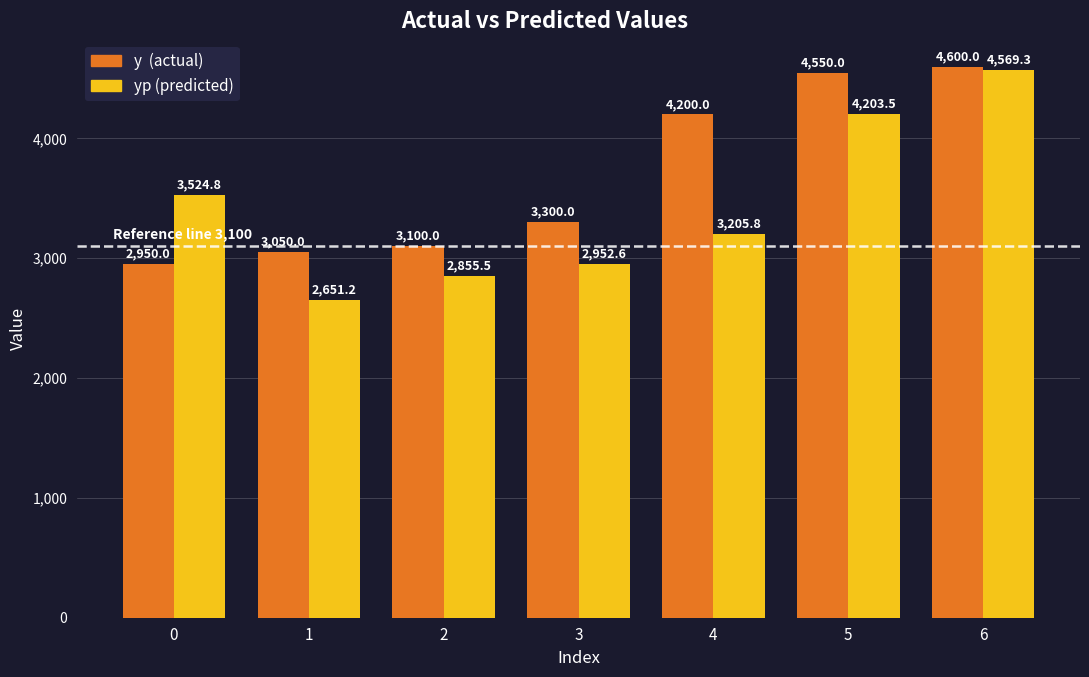

What is the difference between the highest and lowest values at 2?

244.5